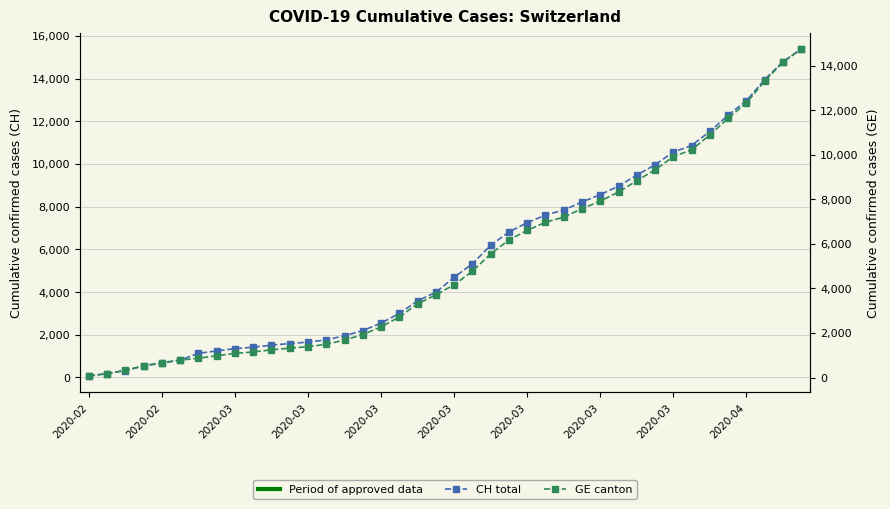

True or false: CH and GE intersect in this chart.

False